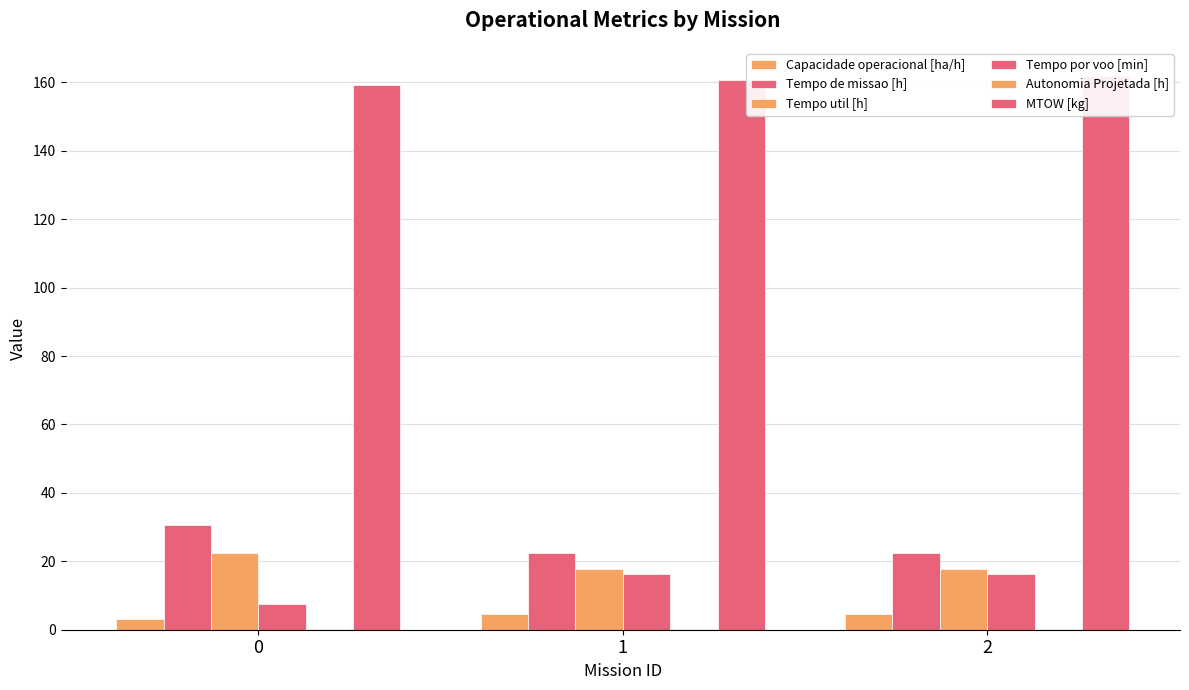

Rank the categories by Capacidade operacional [ha/h] value from highest to lowest.

1, 2, 0